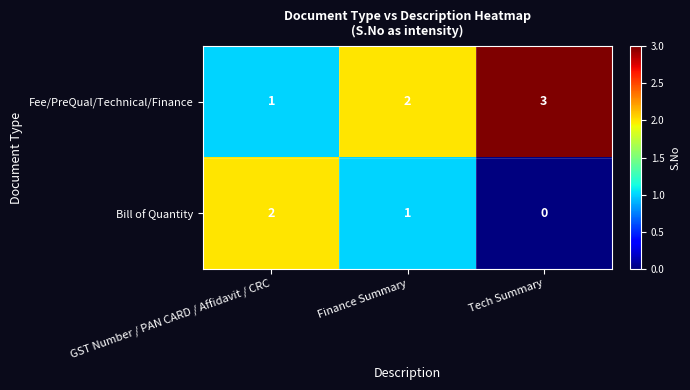

How many values in the Fee/PreQual/Technical/Finance series are below 2?

1